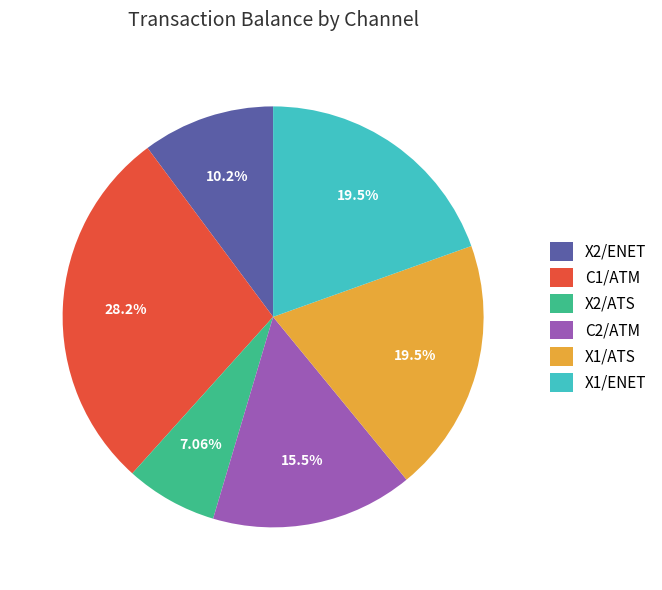

What is the smallest slice in the pie chart?

X2/ATS